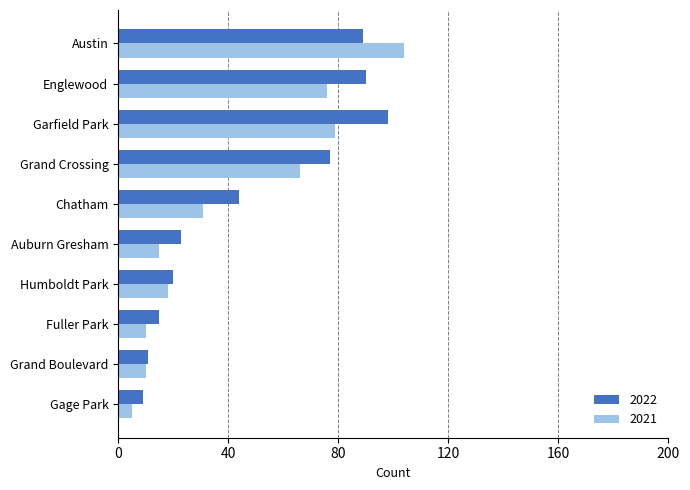

What is the minimum value for 2021?

5